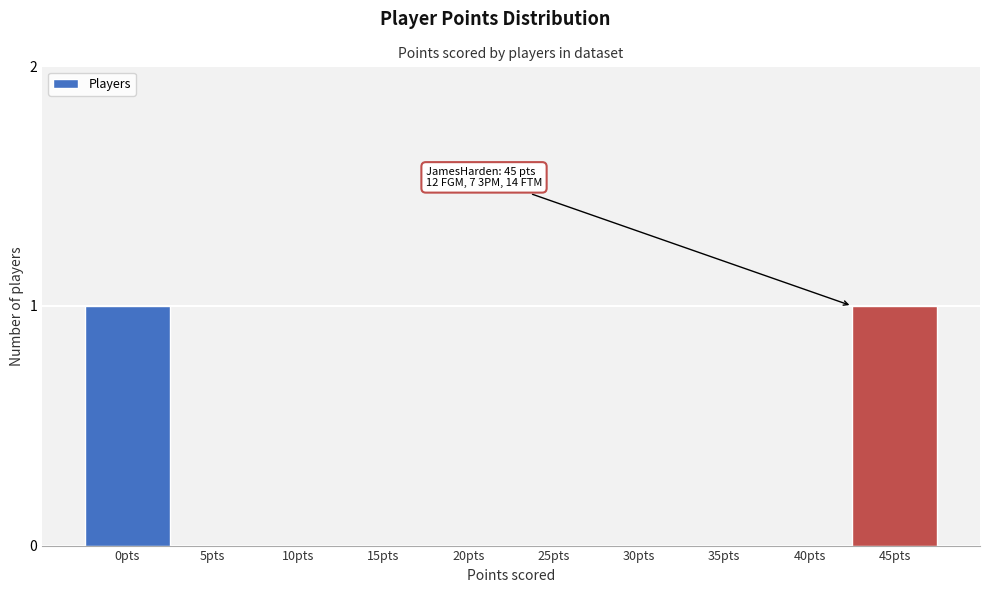

Reading right to left, extract all data points from this chart.

45pts=1	40pts=0	35pts=0	30pts=0	25pts=0	20pts=0	15pts=0	10pts=0	5pts=0	0pts=1